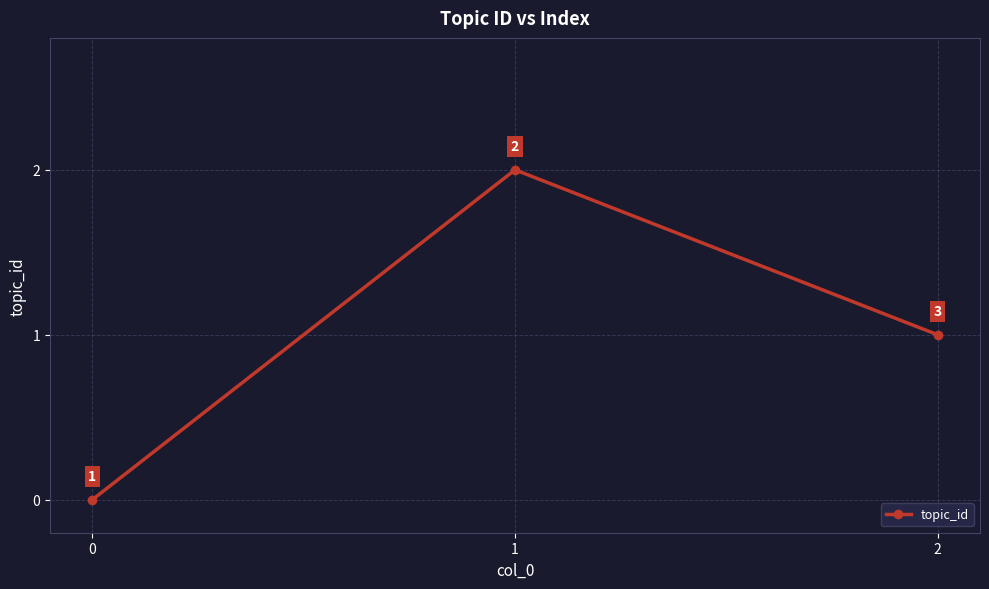

What is the change in value from 0 to 1?

+2